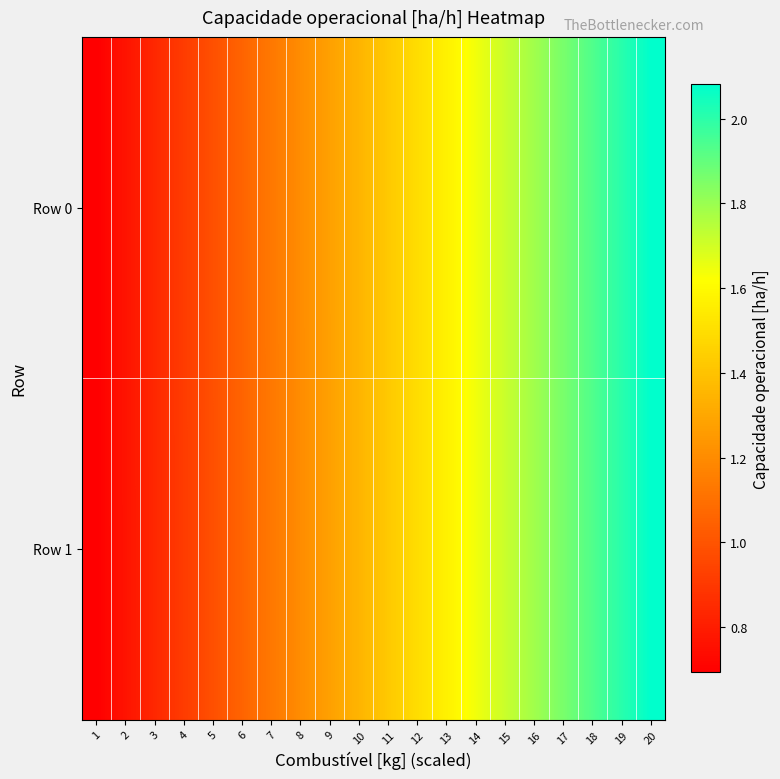

Reading left to right, transcribe all the data shown in this chart.

Row 0: 1=0.7	2=0.8	3=0.8	4=0.9	5=1.0	6=1.1	7=1.1	8=1.2	9=1.3	10=1.4	11=1.4	12=1.5	13=1.6	14=1.6	15=1.7	16=1.8	17=1.9	18=1.9	19=2.0	20=2.1
Row 1: 1=0.7	2=0.8	3=0.8	4=0.9	5=1.0	6=1.1	7=1.1	8=1.2	9=1.3	10=1.4	11=1.4	12=1.5	13=1.6	14=1.6	15=1.7	16=1.8	17=1.9	18=1.9	19=2.0	20=2.1